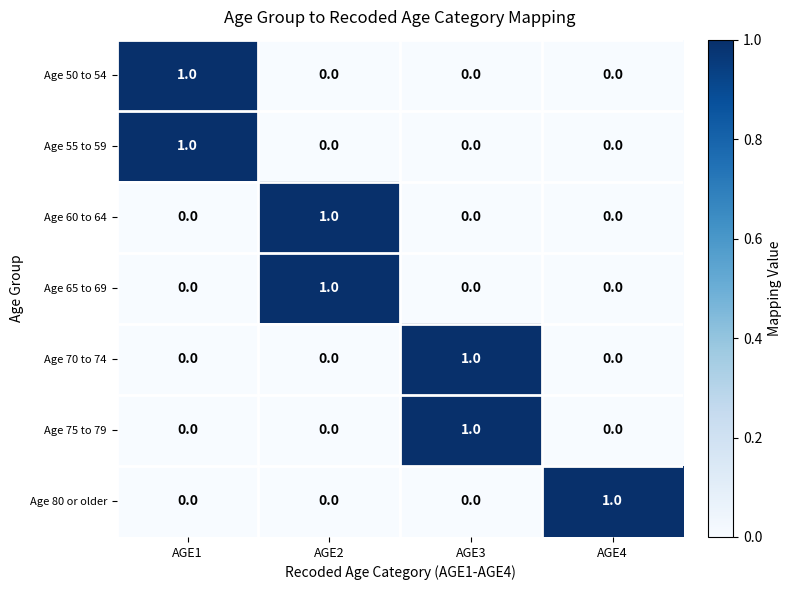

Reading right to left, list all the values displayed in this chart.

Age 50 to 54: 0	0	0	1
Age 55 to 59: 0	0	0	1
Age 60 to 64: 0	0	1	0
Age 65 to 69: 0	0	1	0
Age 70 to 74: 0	1	0	0
Age 75 to 79: 0	1	0	0
Age 80 or older: 1	0	0	0